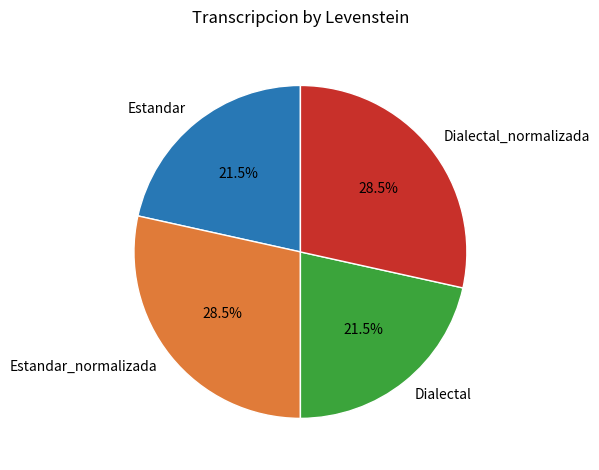

What is the total percentage of Estandar_normalizada and Estandar?

50.0%